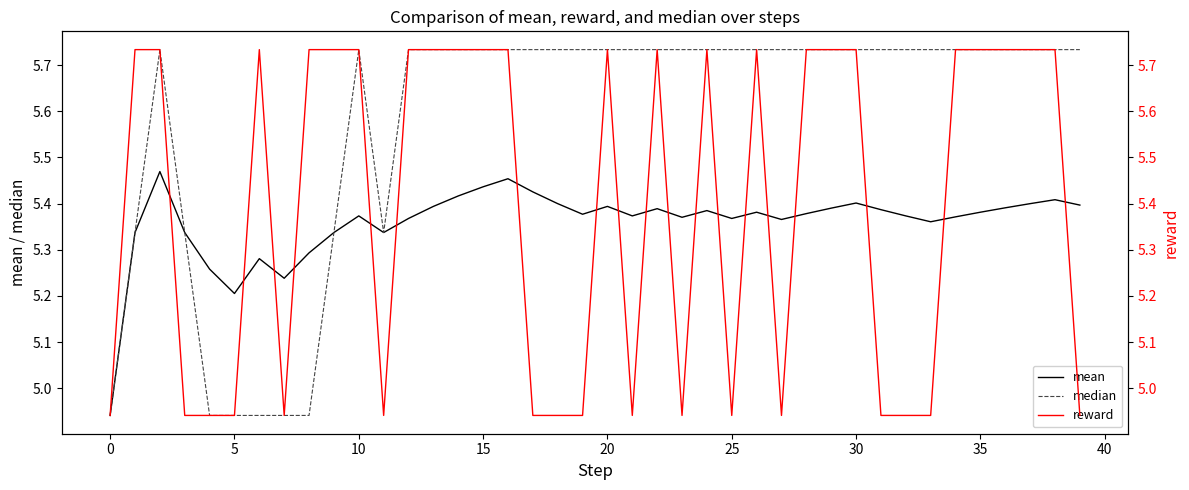

Rank the series at 28 from lowest to highest value.

mean, median, reward